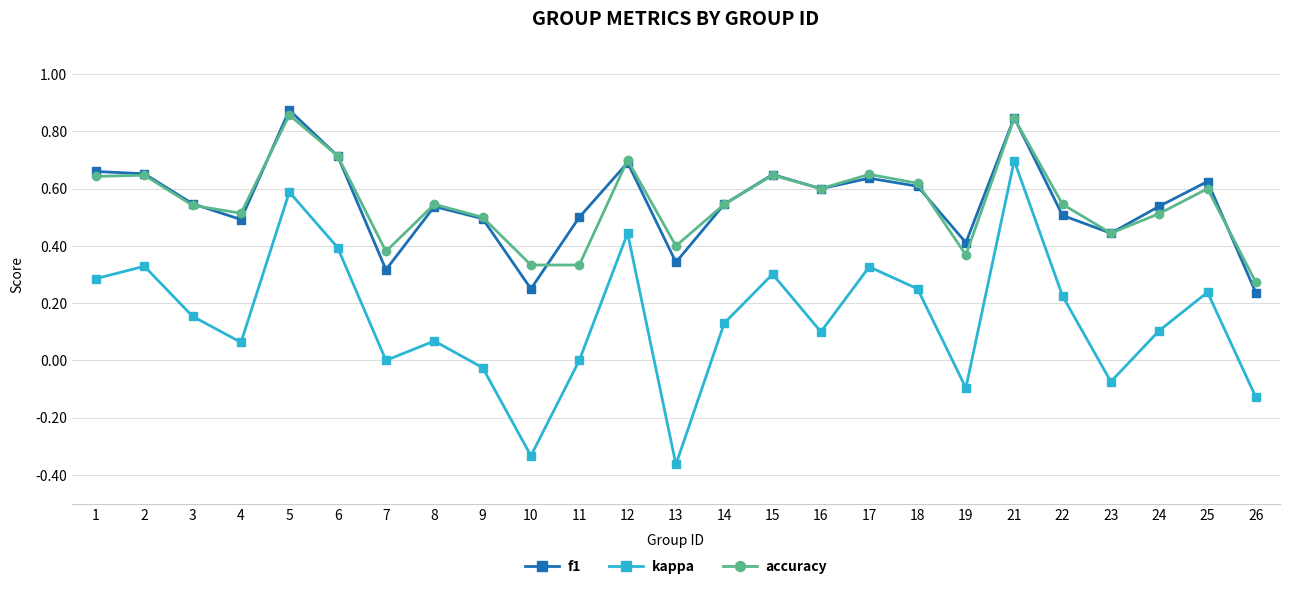

Which series has the widest spread of values?

kappa